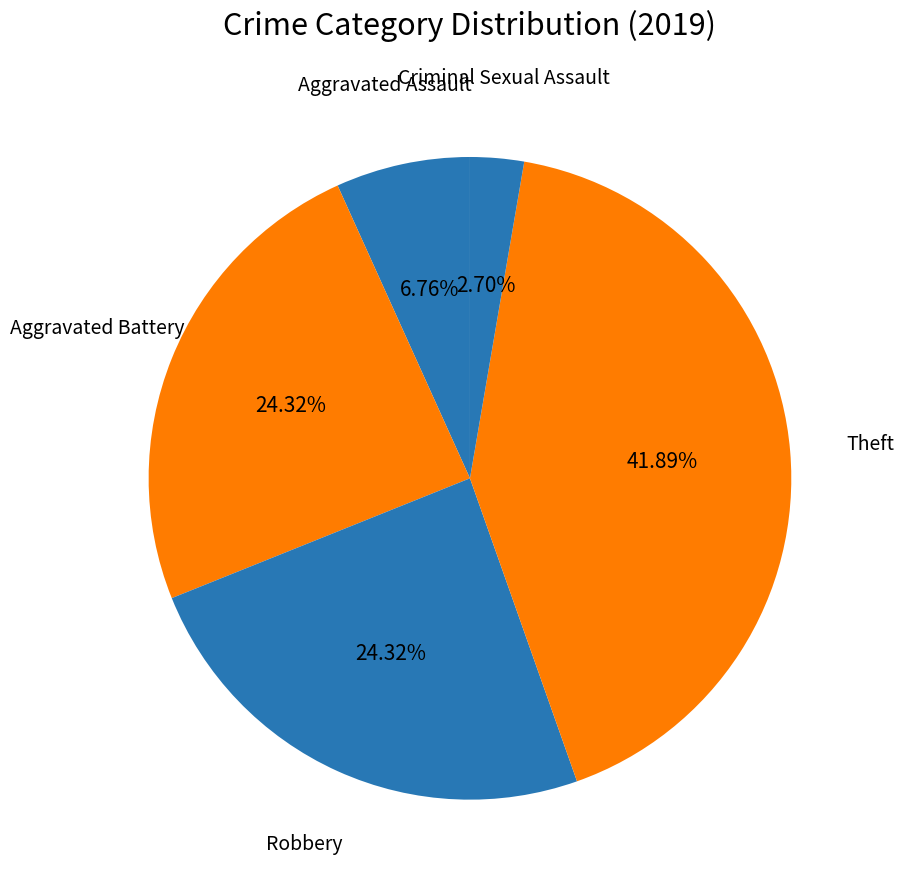

Which category has the smallest portion of the pie?

Criminal Sexual Assault